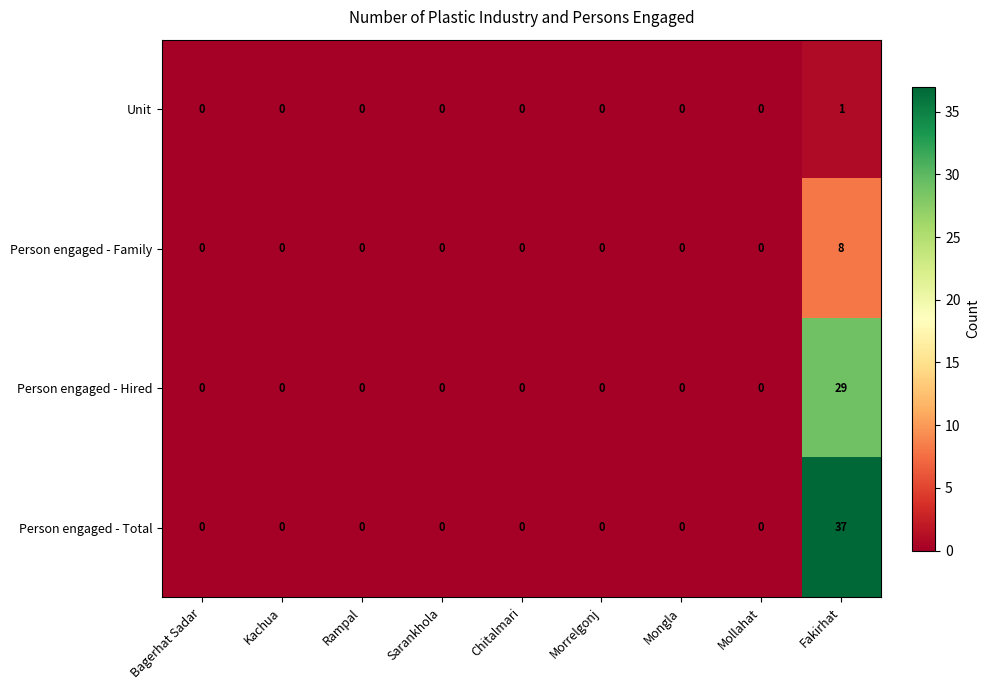

The Person engaged - Total series shows 0 at Chitalmari. True or false?

True